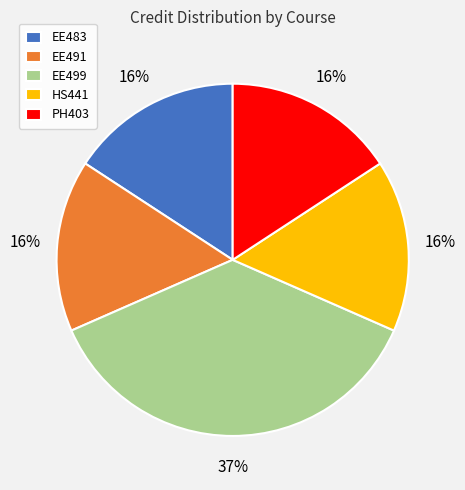

Which category has the biggest portion of the pie?

EE499